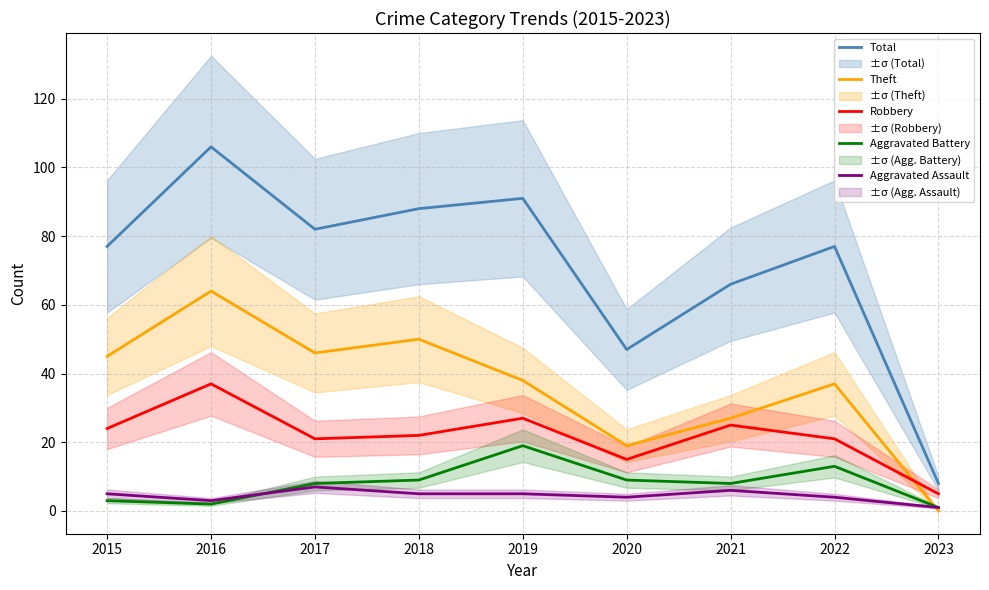

Does the chart have visible grid lines?

Yes